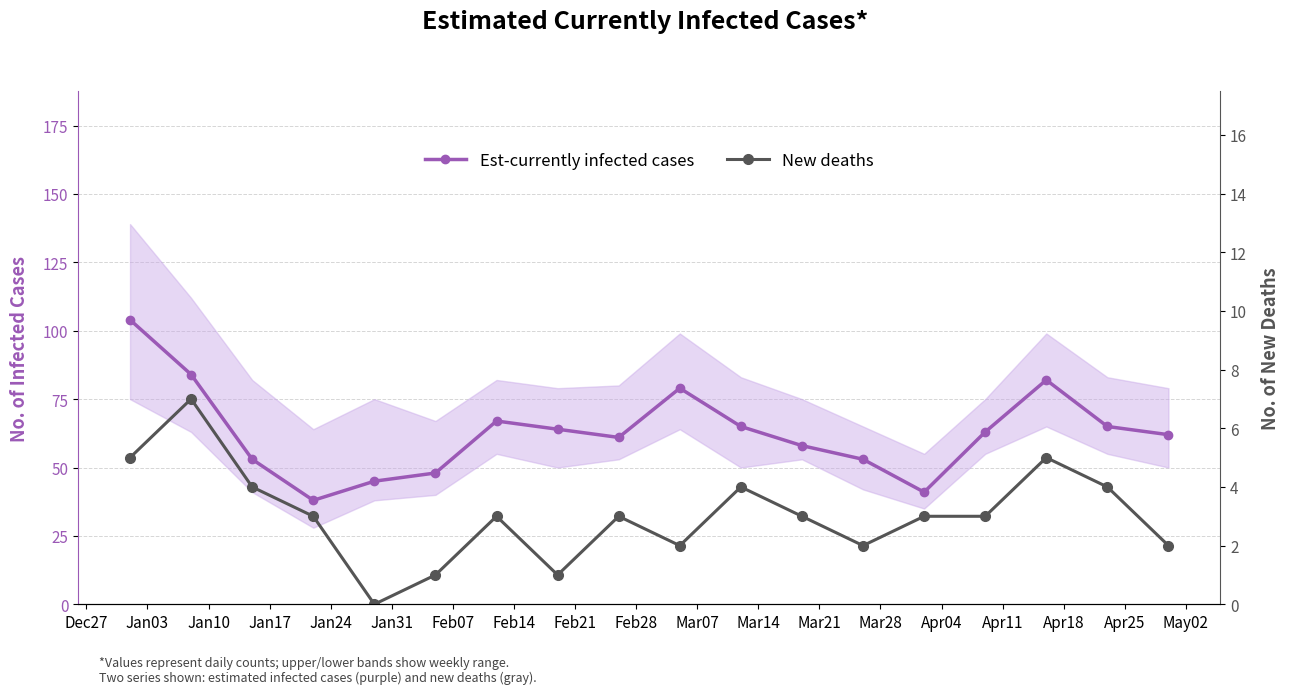

At Jan24, list the series in order from largest to smallest.

Est-currently infected cases, New deaths